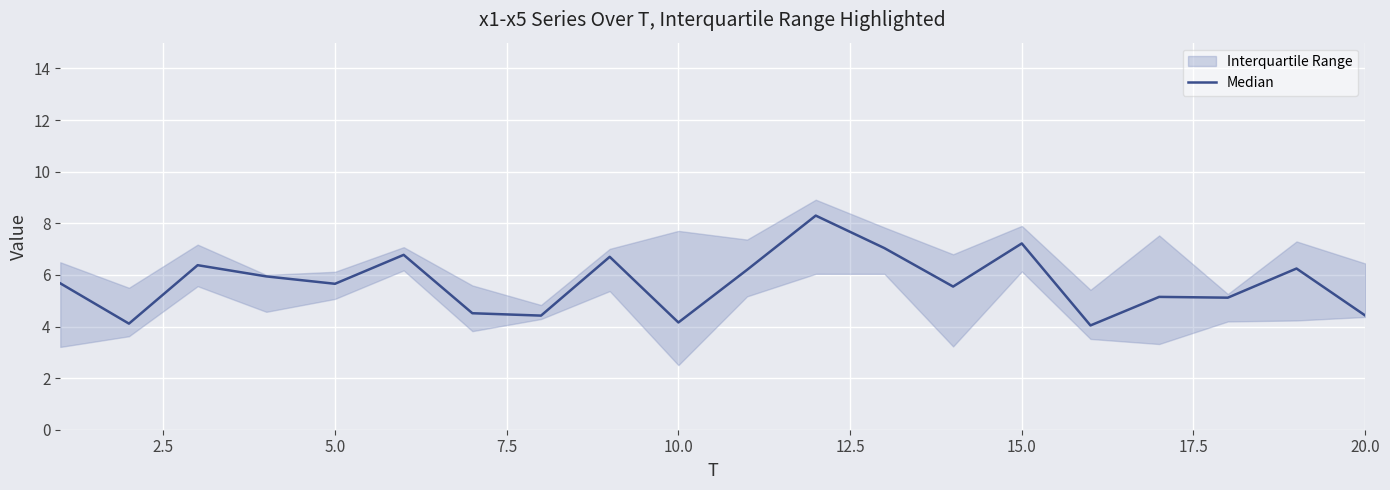

Does the chart display data point markers on the line(s)?

No